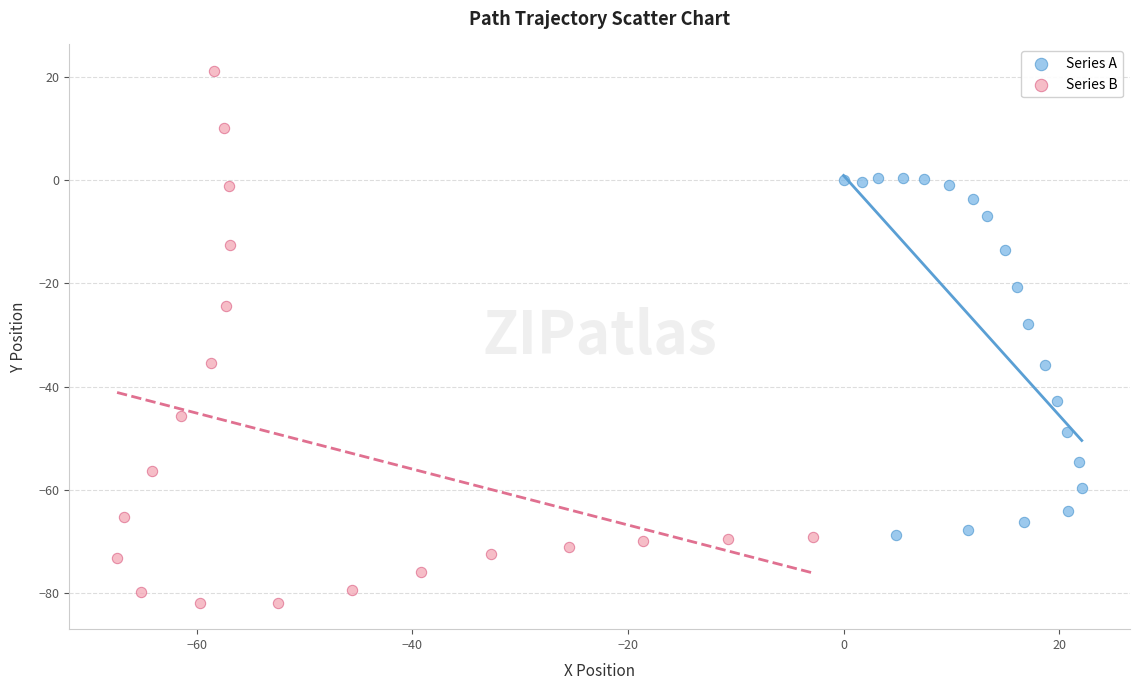

Which series contains the lowest Y value?

Series B